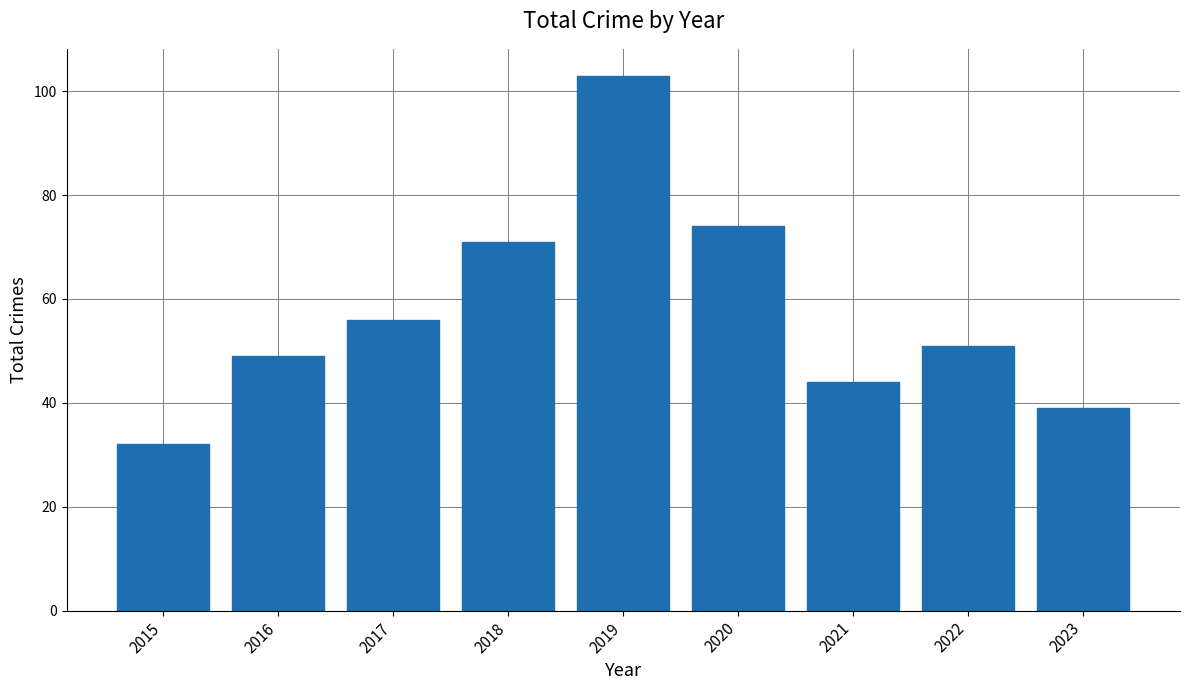

What is the value of the 3rd bar from the left?

56